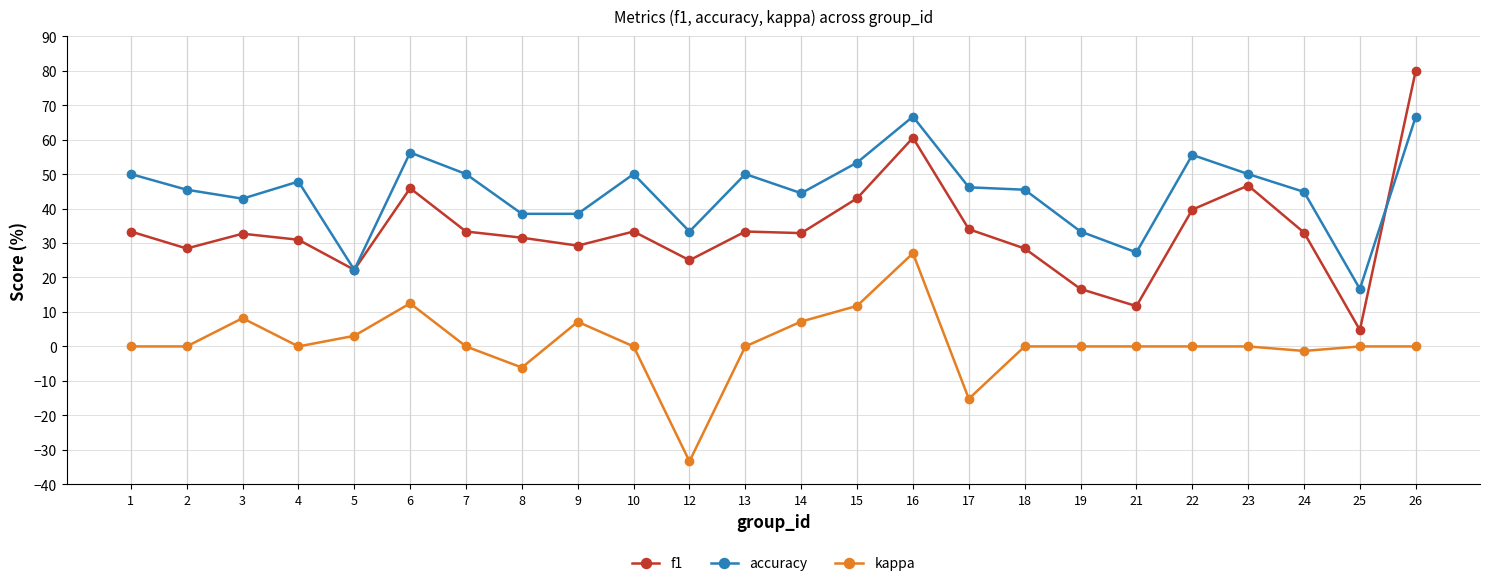

Is it true that f1 equals 17.3 at 9?

False